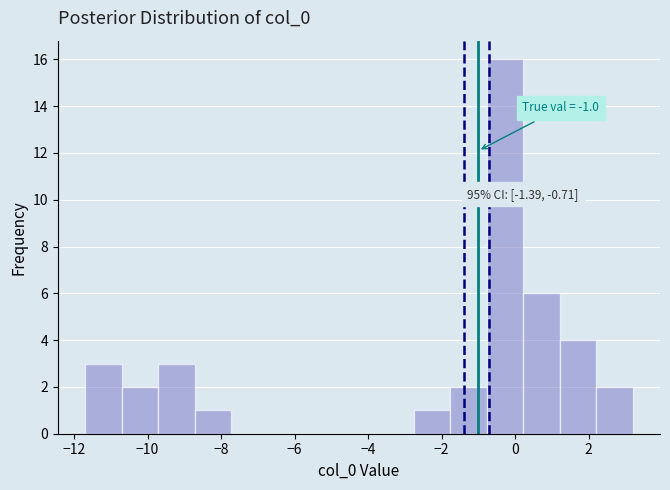

Over which range of the x-axis is the bar tallest?

-0.8 to 0.2